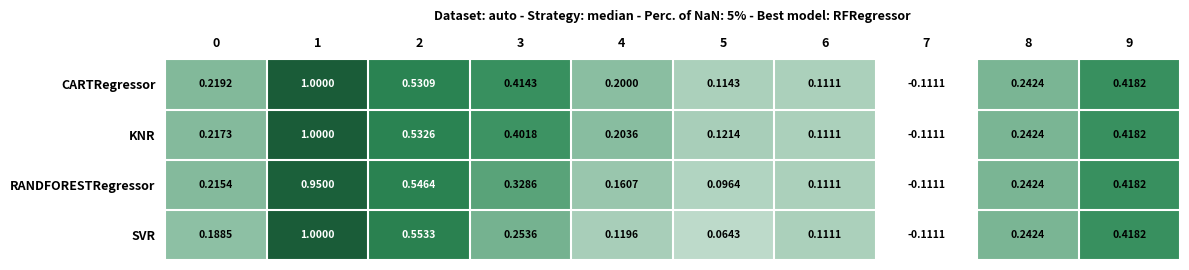

At 3, list the series in order from smallest to largest.

SVR, RANDFORESTRegressor, KNR, CARTRegressor